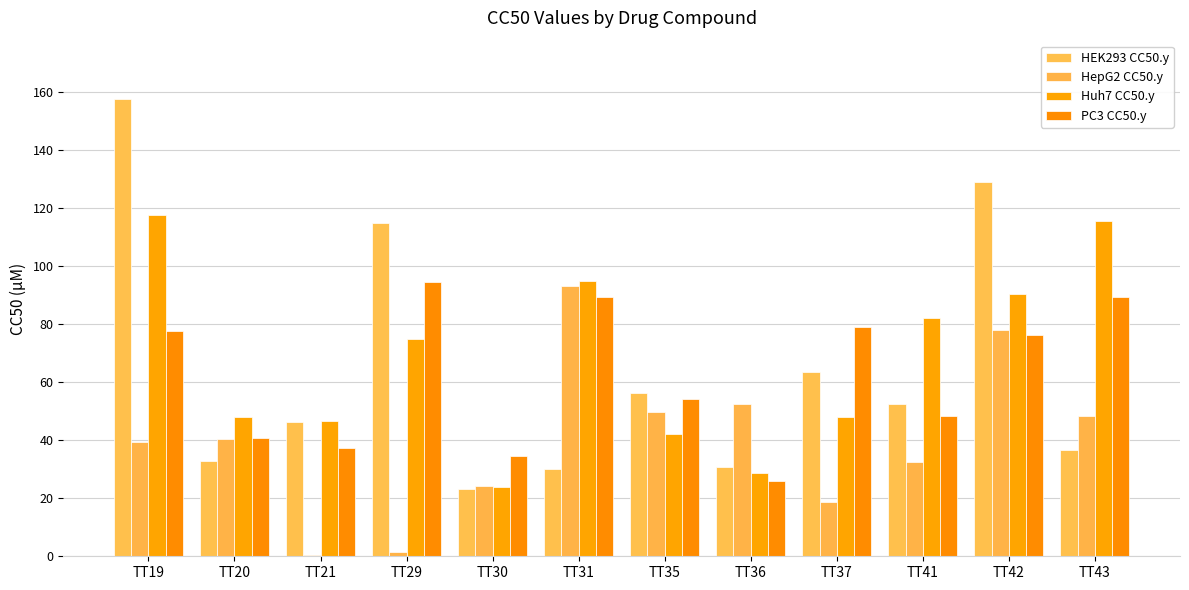

The PC3 CC50.y series shows 50.6 at TT19. True or false?

False